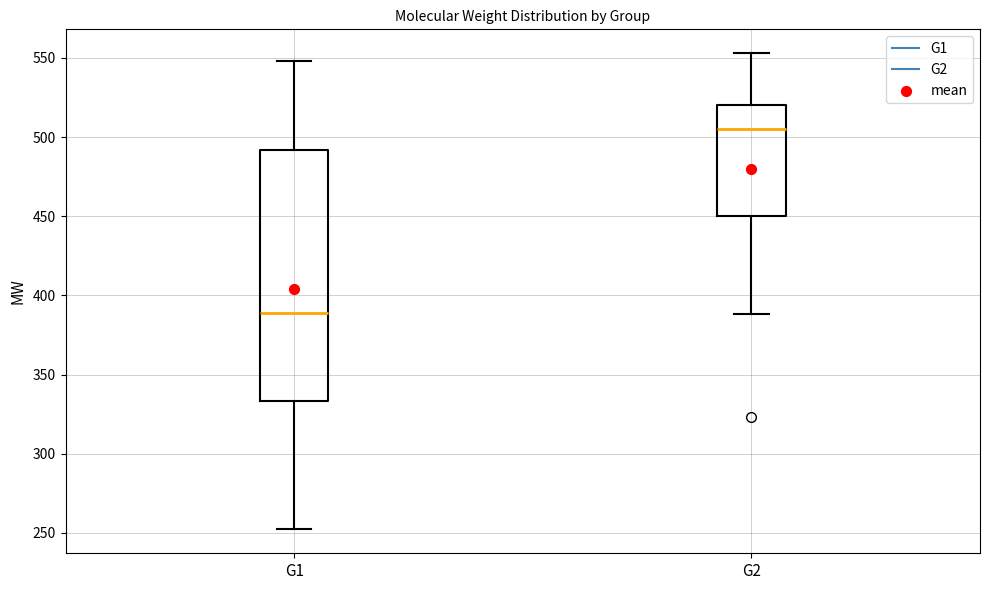

Which box has the highest median line?

G2